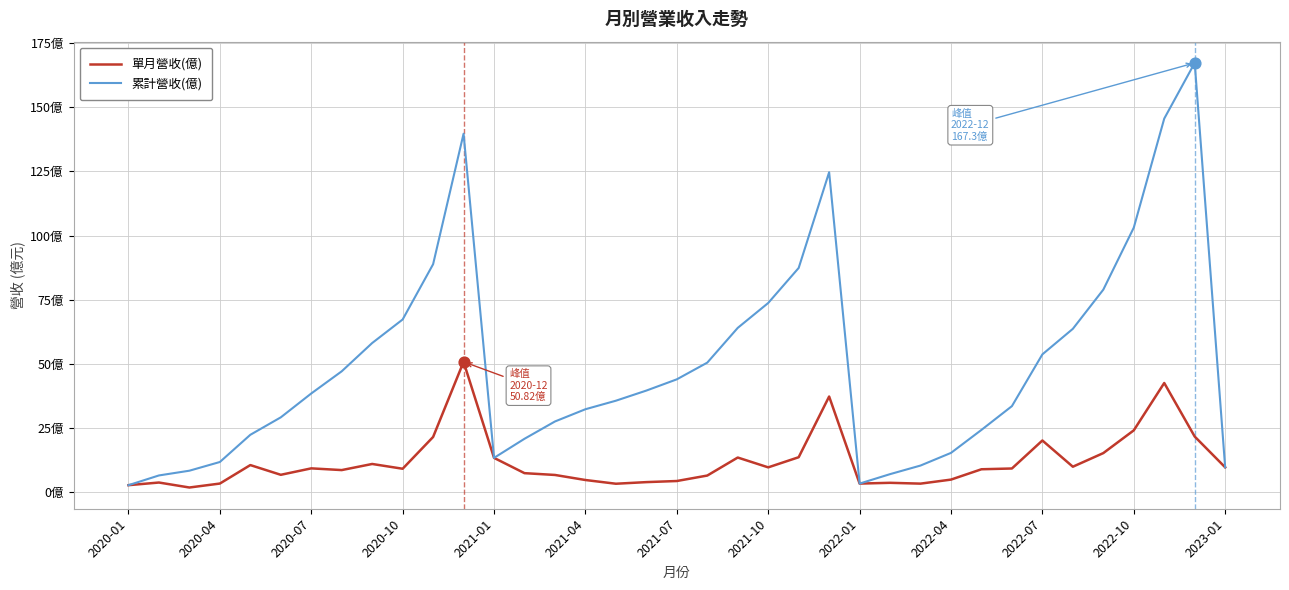

Is this an area chart (filled region under the line)?

No